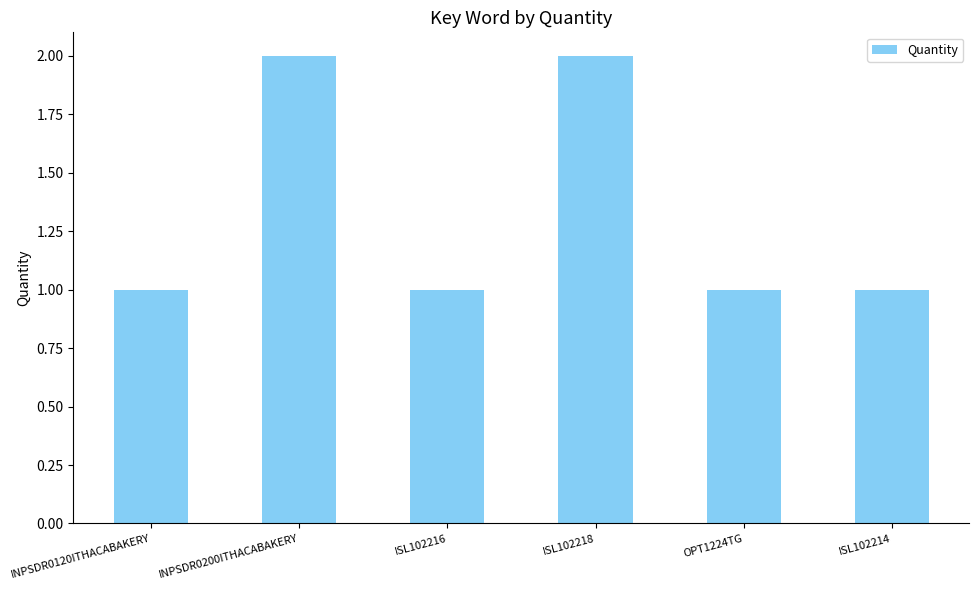

Count the number of categories in the chart.

6